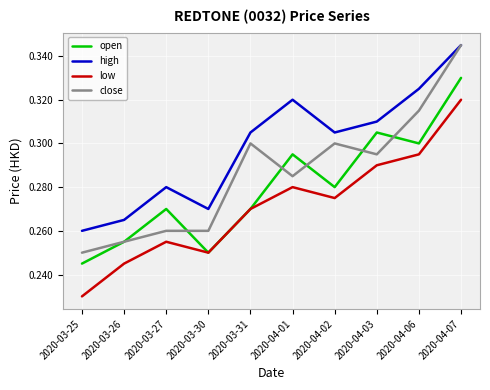

True or false: high has a value of 0.3 at 2020-04-06.

True